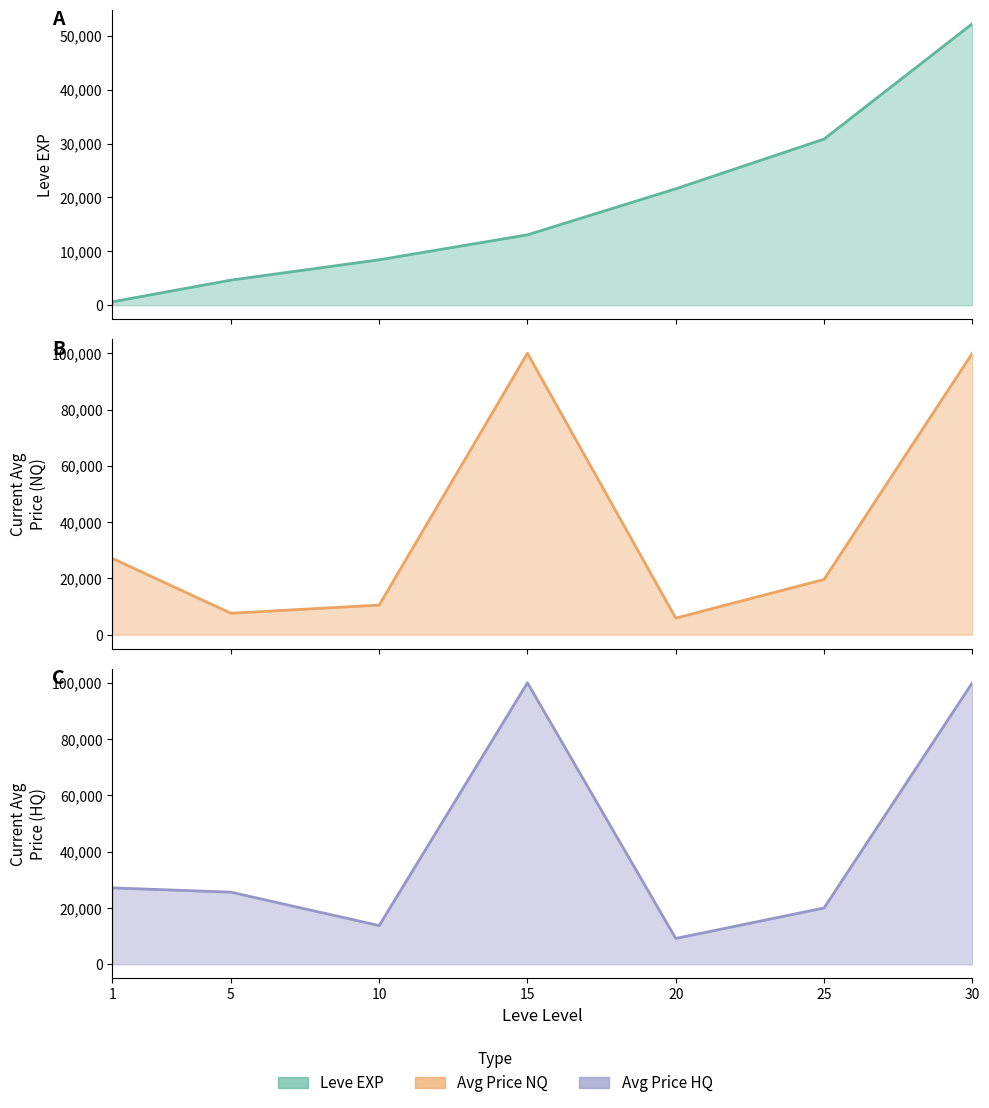

After their last crossing, which series has the higher values: Leve EXP or Avg Price NQ?

Avg Price NQ